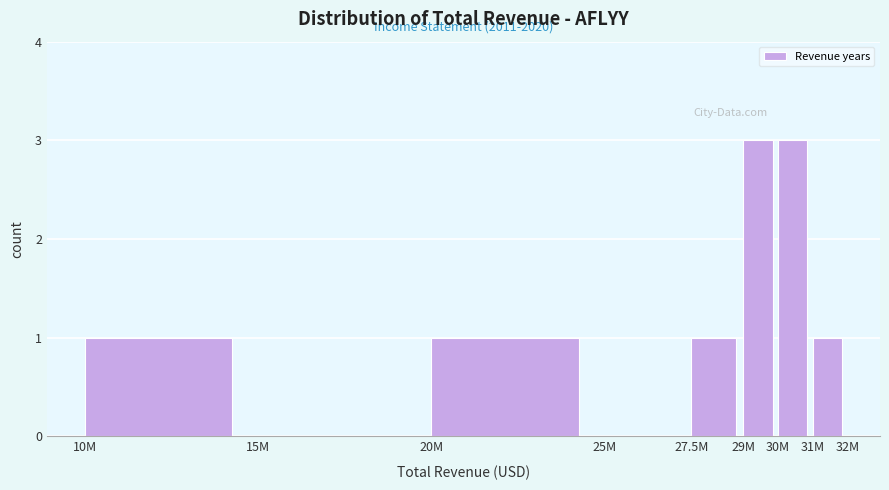

Reading left to right, list all the values displayed in this chart.

10M=1	15M=0	20M=1	25M=0	27.5M=1	29M=3	30M=3	31M=1